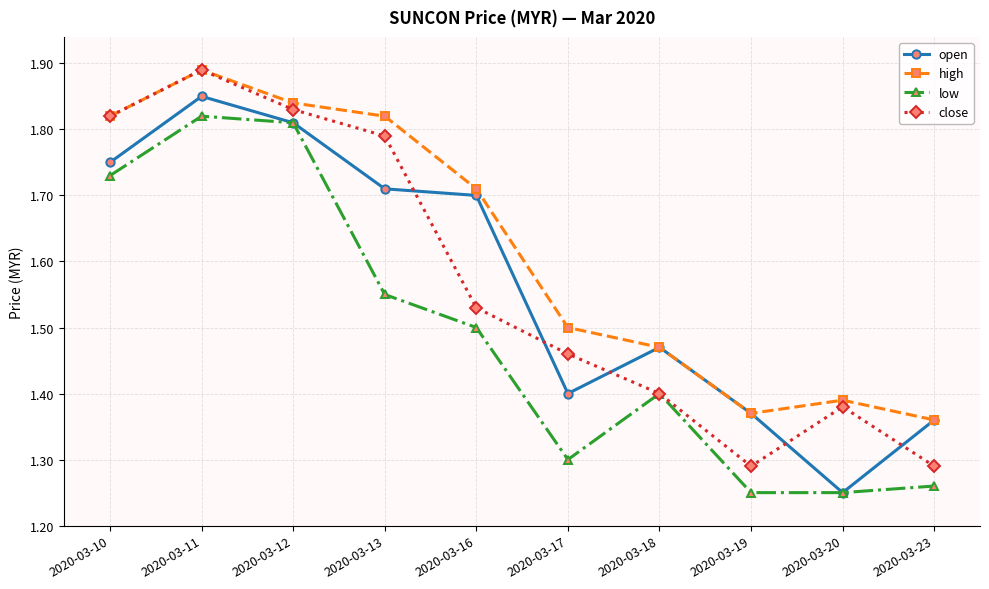

Which label corresponds to the largest value in the chart?

2020-03-11